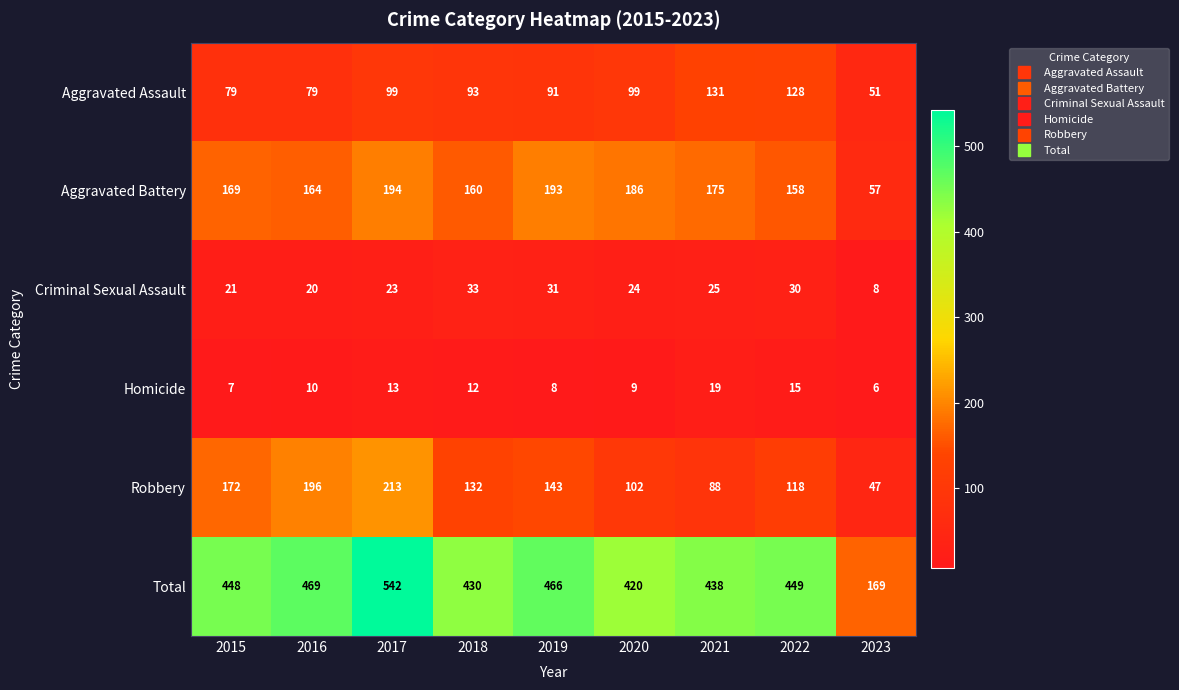

At which label does Criminal Sexual Assault reach its peak?

2018